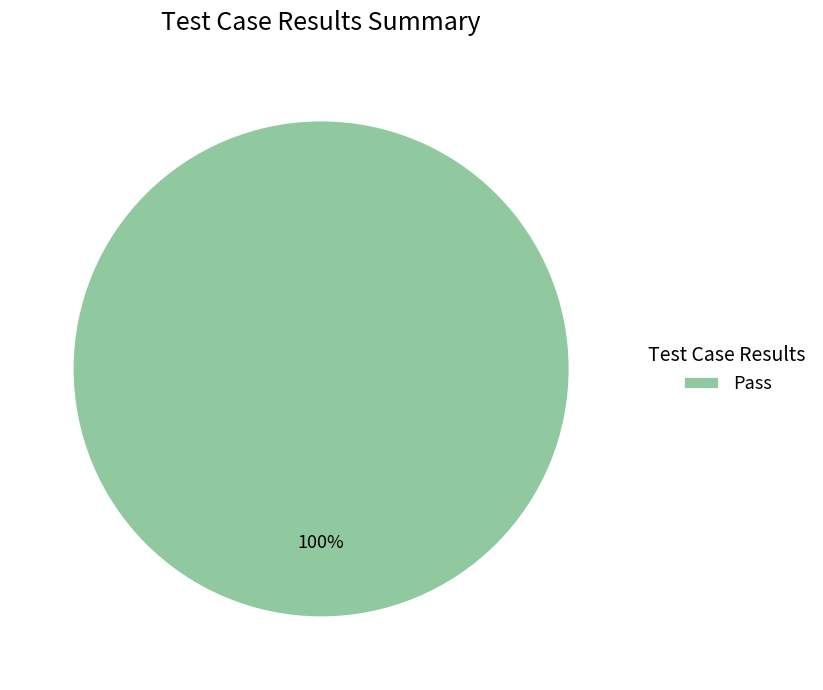

Does any single category account for the majority?

Yes